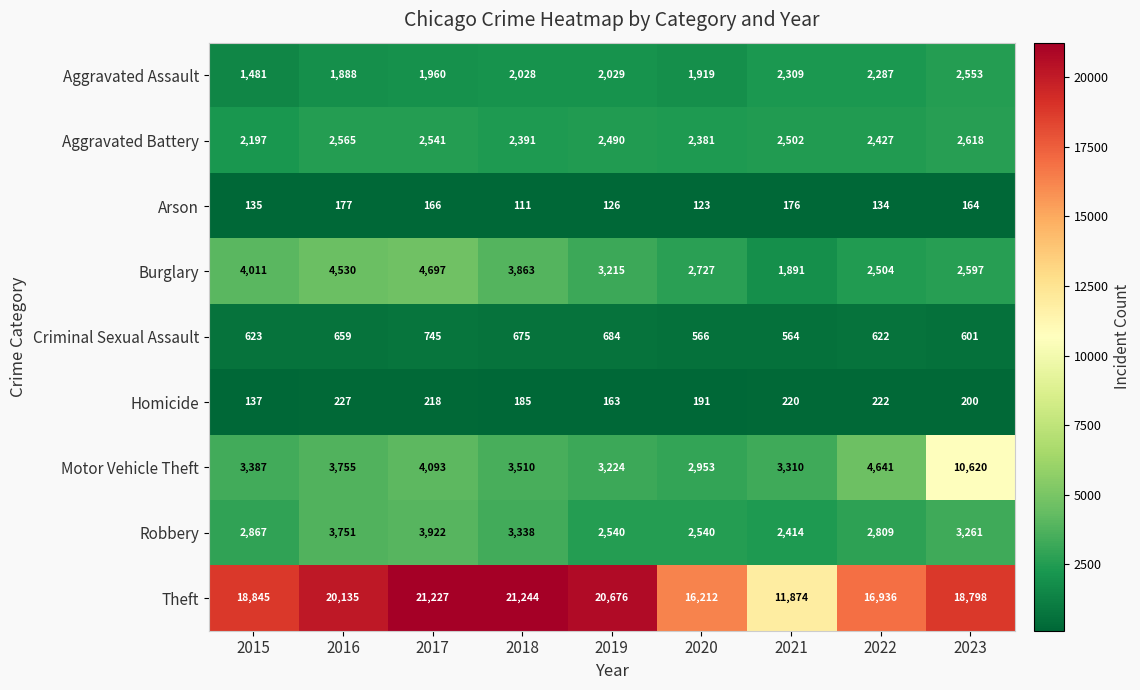

What is the total value across all series at 2017?

39569